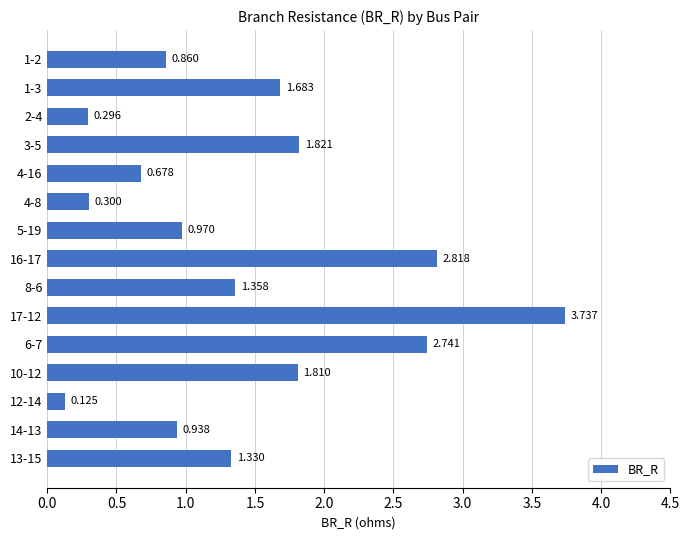

Count the number of values greater than 1.

8